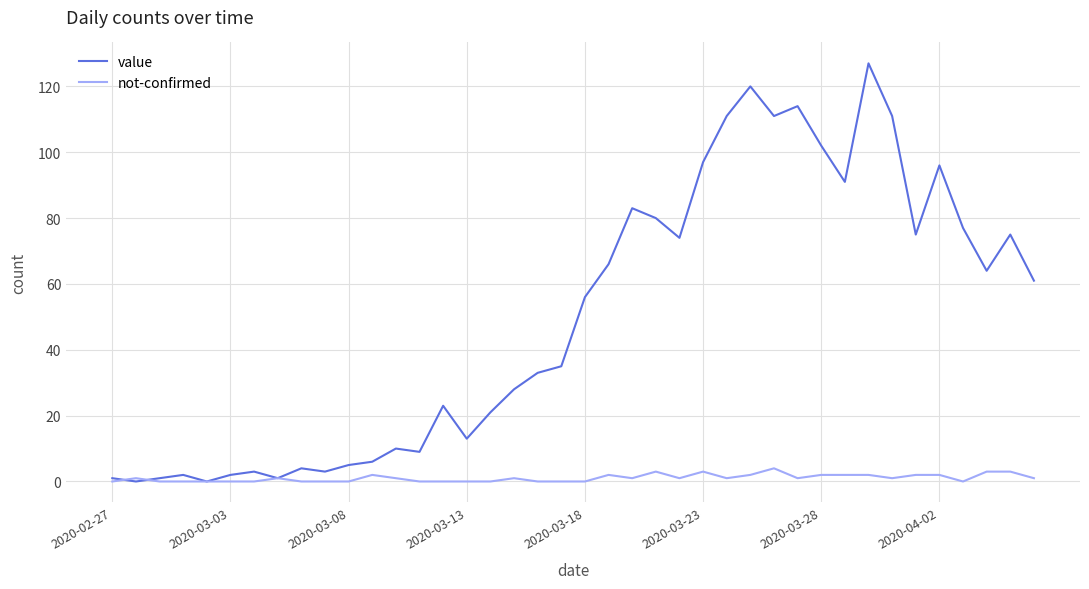

Reading right to left, transcribe all the data shown in this chart.

value: 61	75	64	77	96	75	111	127	91	102	114	111	120	111	97	74	80	83	66	56	35	33	28	21	13	23	9	10	6	5	3	4	1	3	2	0	2	1	0	1
not-confirmed: 1	3	3	0	2	2	1	2	2	2	1	4	2	1	3	1	3	1	2	0	0	0	1	0	0	0	0	1	2	0	0	0	1	0	0	0	0	0	1	0